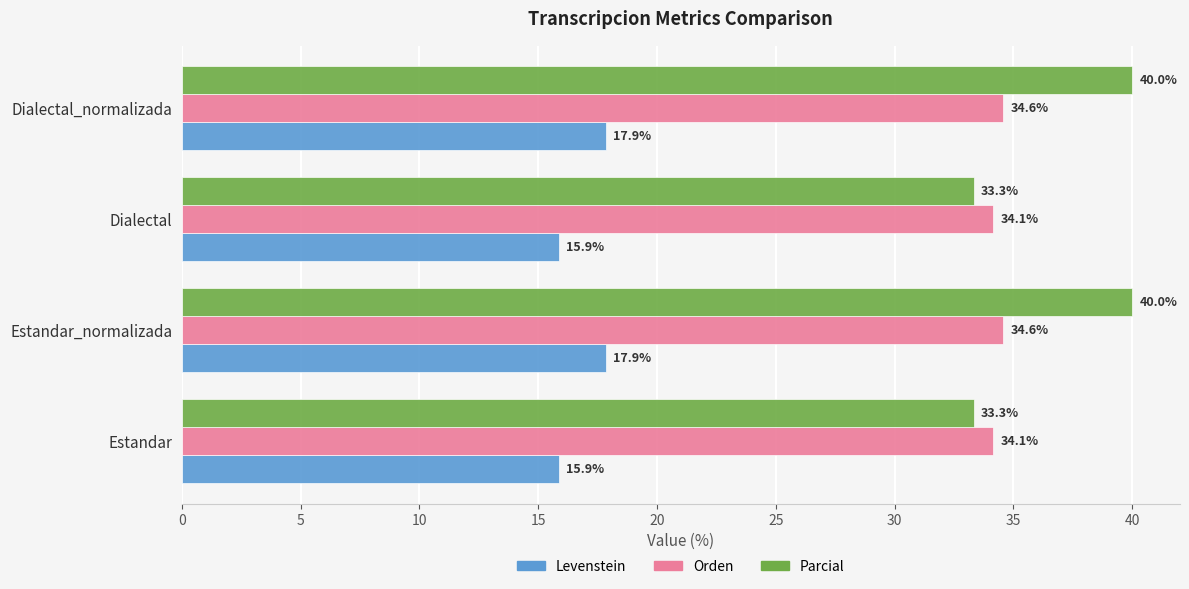

What is the average value of the Parcial series?

36.7